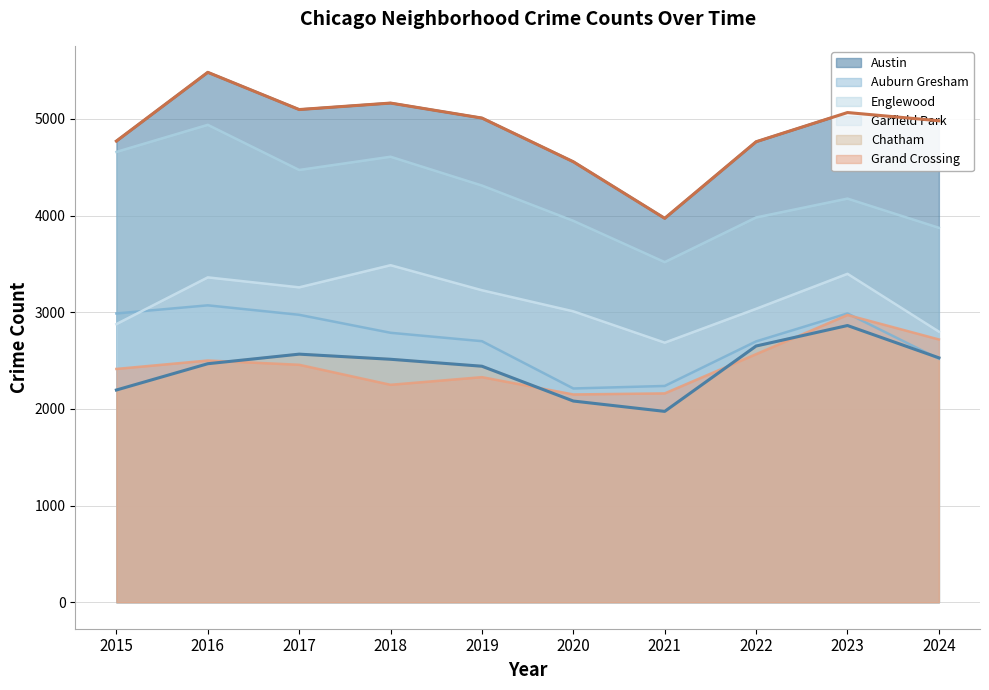

What is the value of the Englewood point at the 6th from the left?

3945